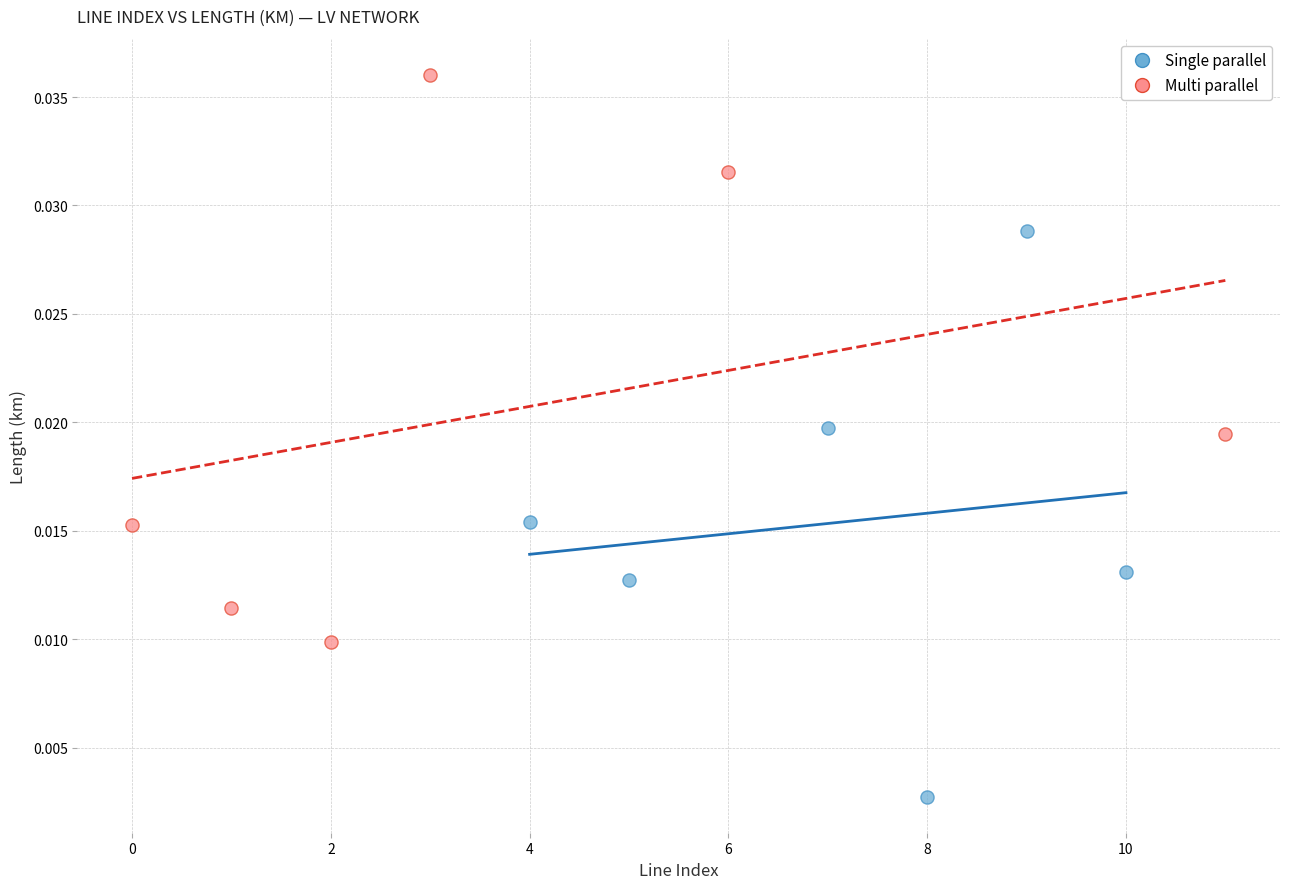

Which series reaches the minimum Y coordinate?

Single parallel